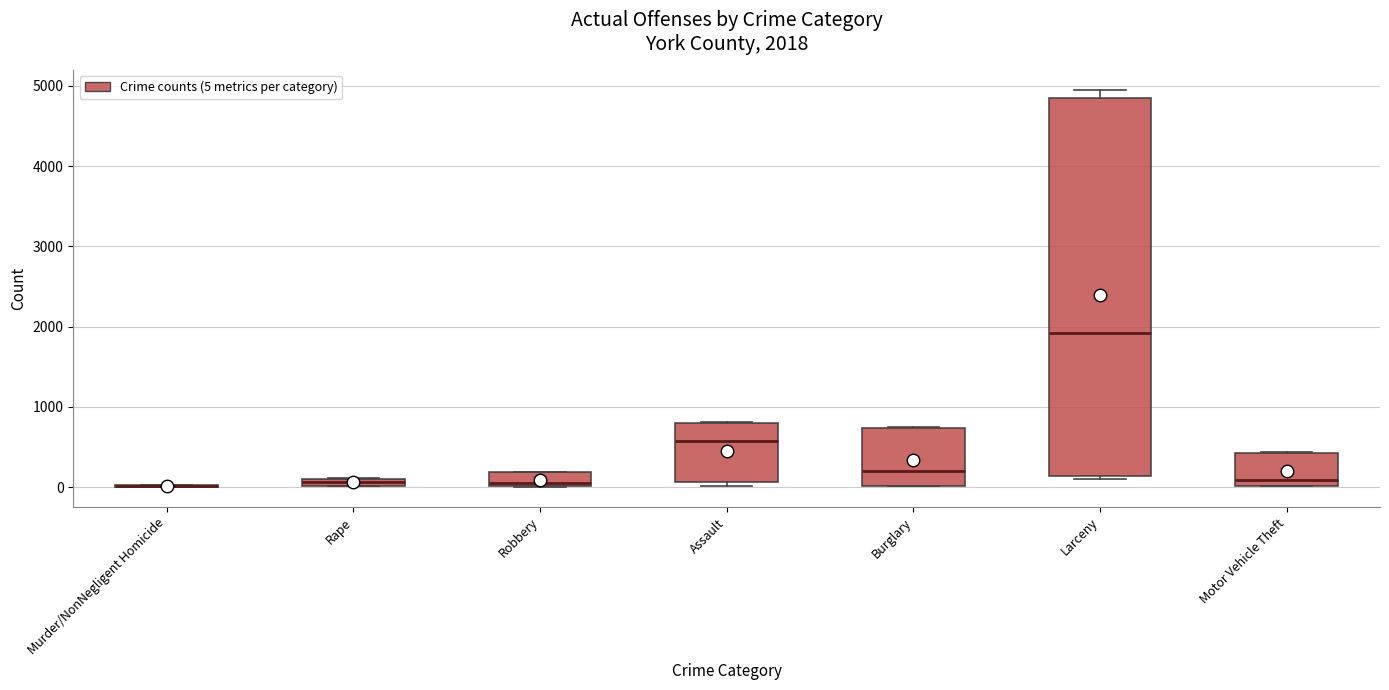

Which box is the tallest, from its lower edge to its upper edge?

Larceny